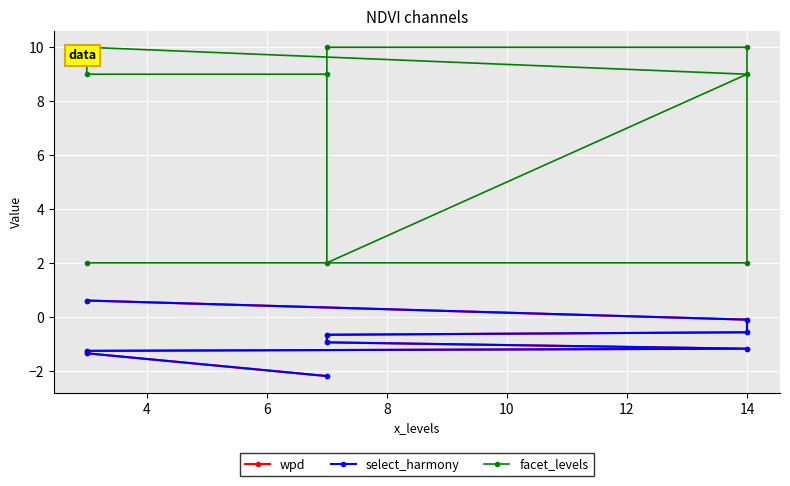

List the series in order of their peak value, highest first.

facet_levels, wpd, select_harmony